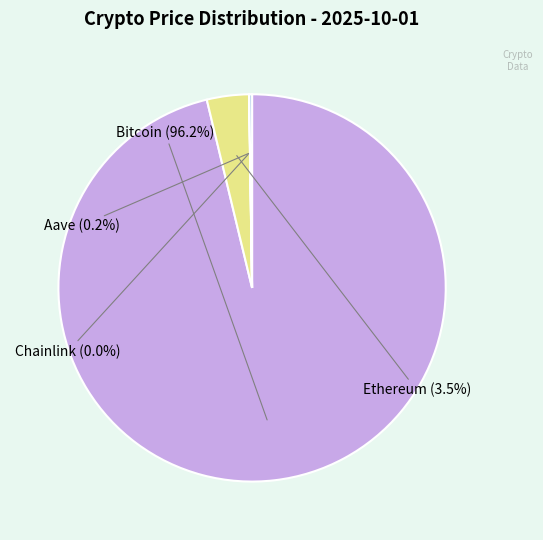

Between Ethereum and Bitcoin, which is larger?

Bitcoin